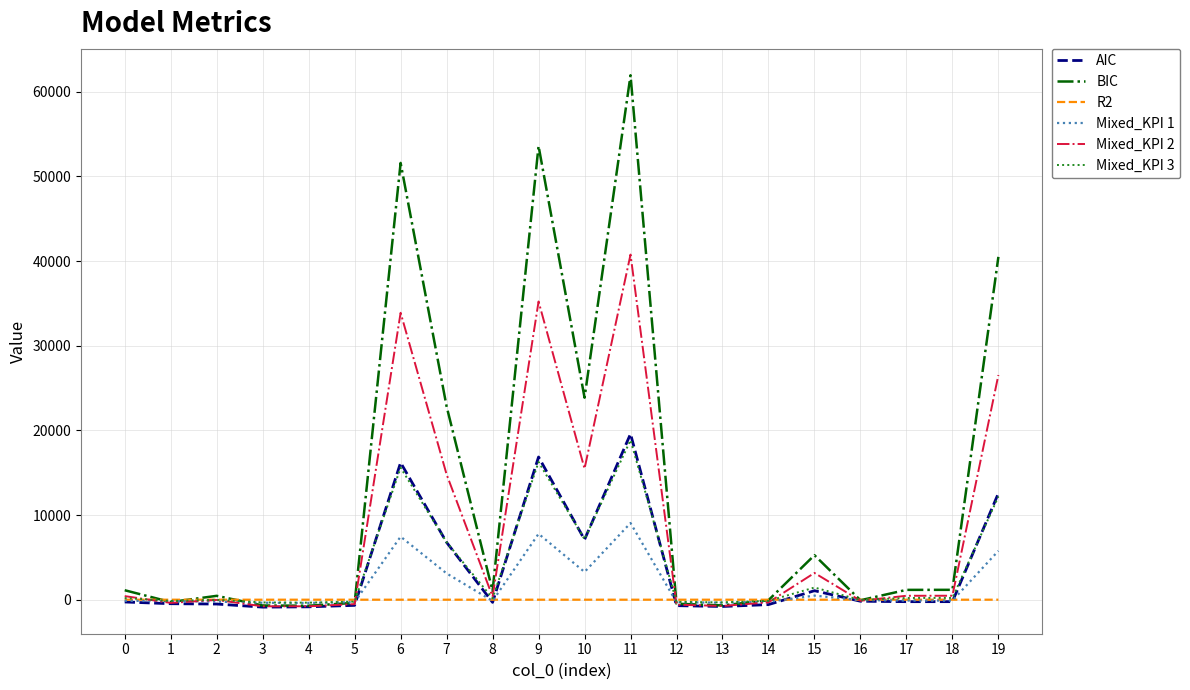

Which series has the widest spread of values?

BIC